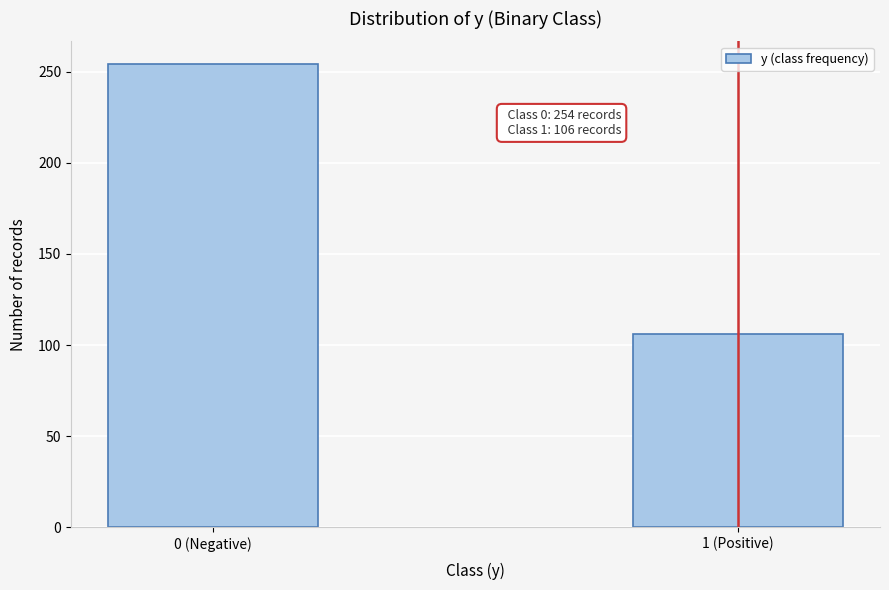

Reading right to left, list all the values displayed in this chart.

106	254